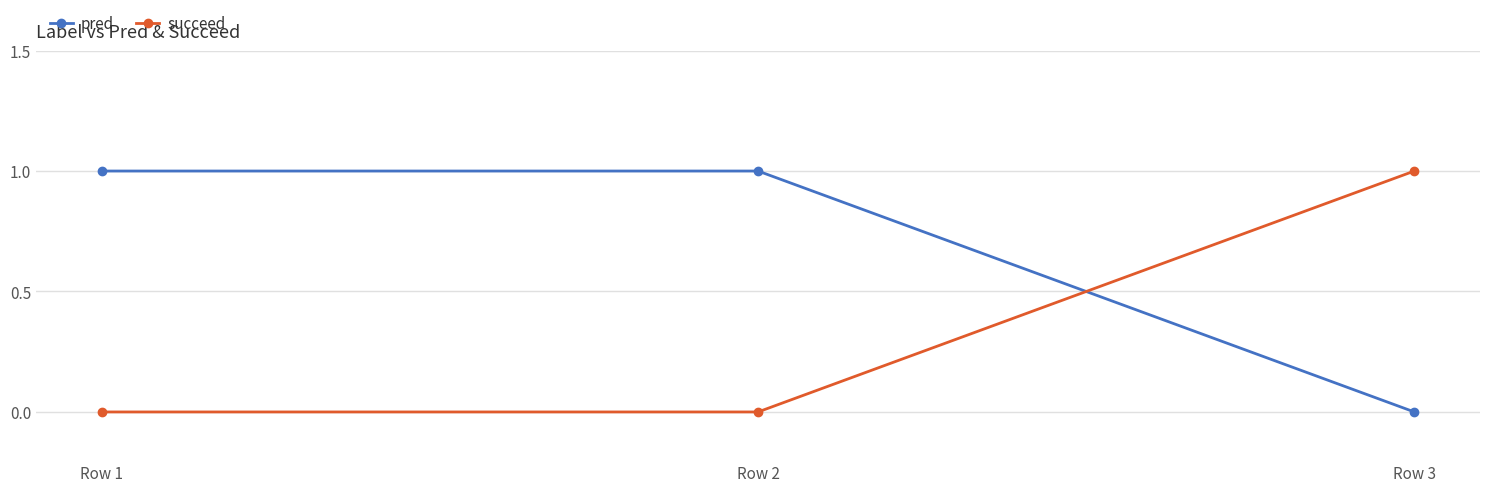

Which category has the highest value in the succeed series?

Row 3